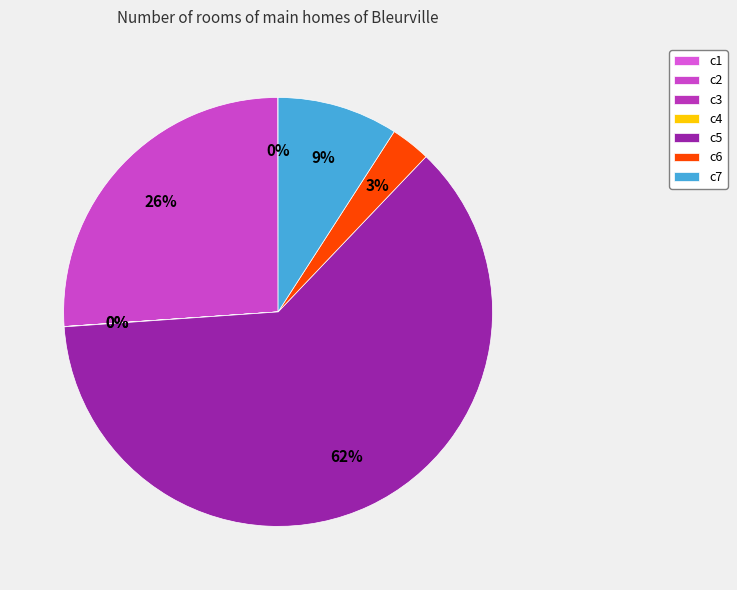

Which slice is the largest?

c5